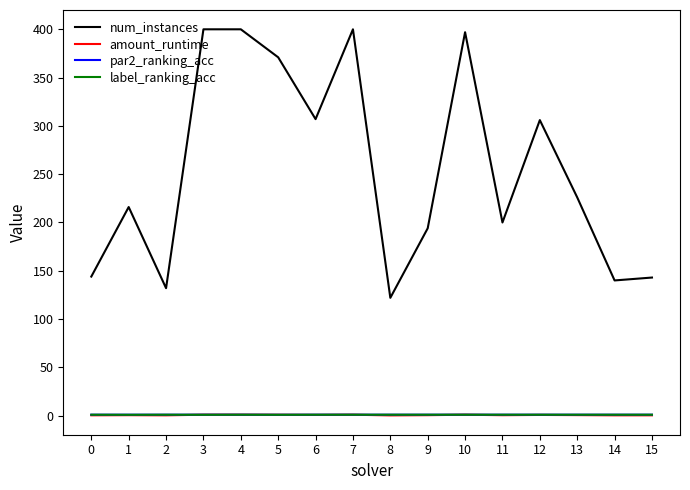

What is the highest value of the num_instances series?

400.0